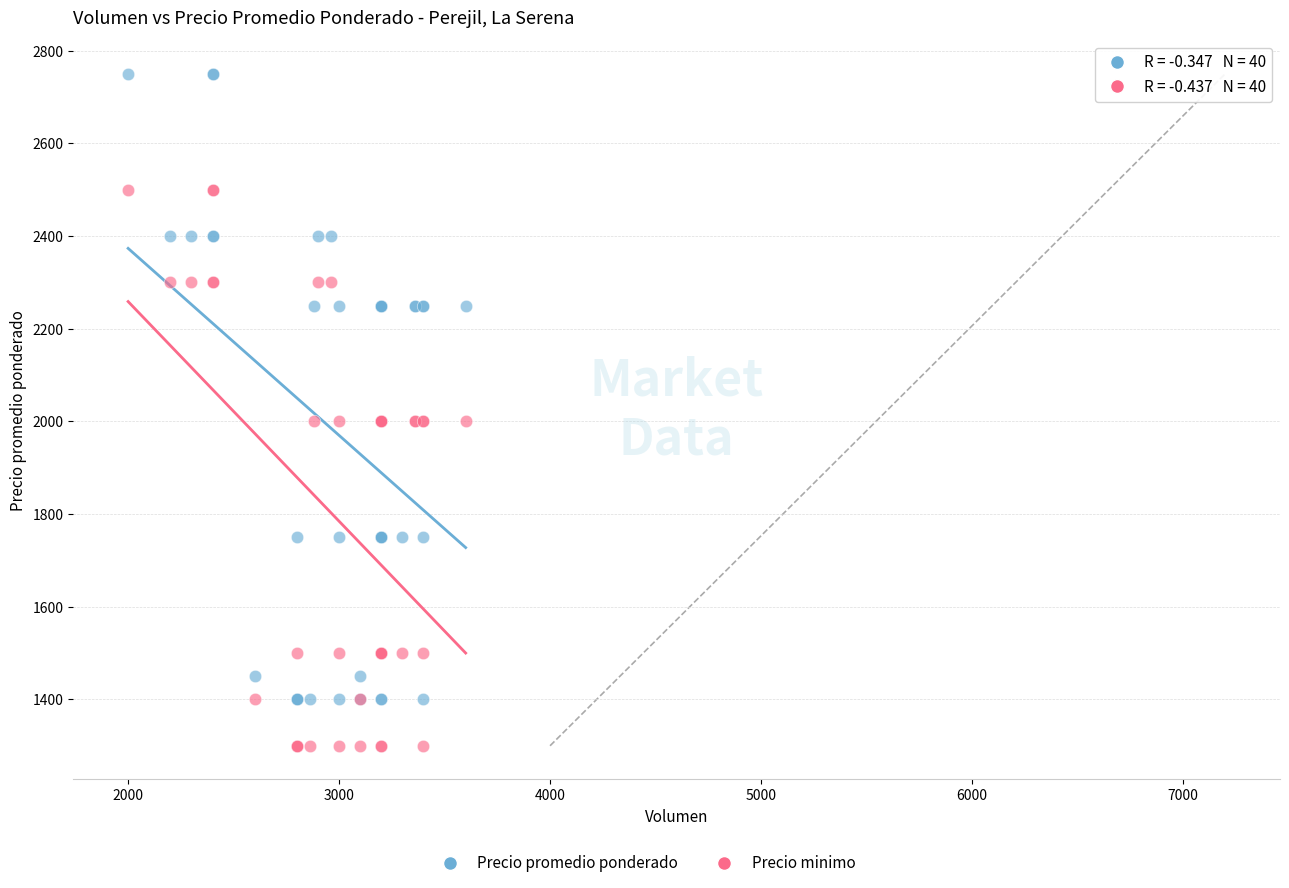

Which series has the widest spread of Y values?

Precio promedio ponderado